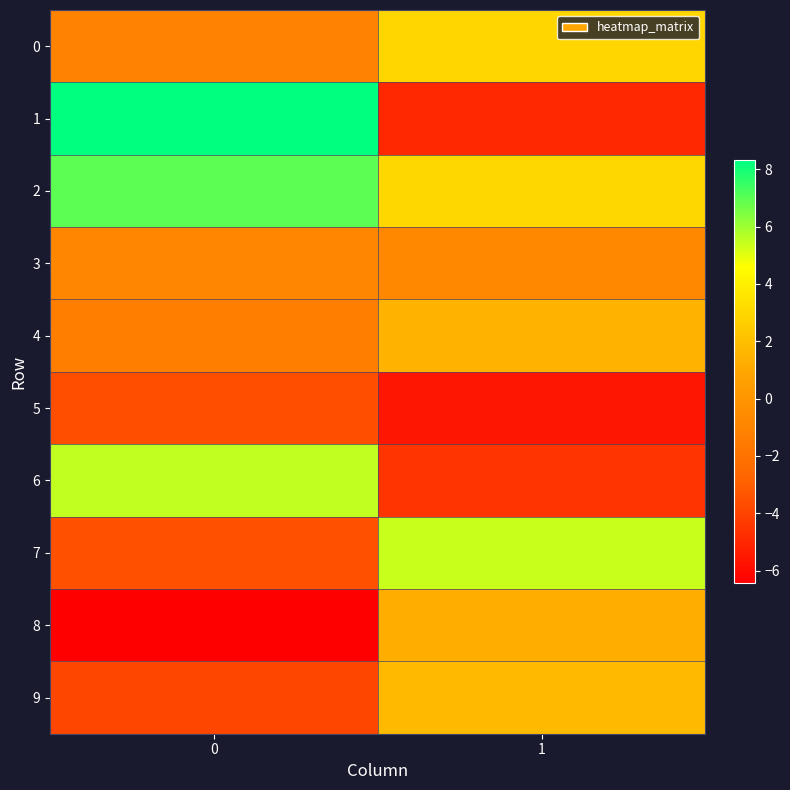

Which series has the largest range (max minus min)?

1